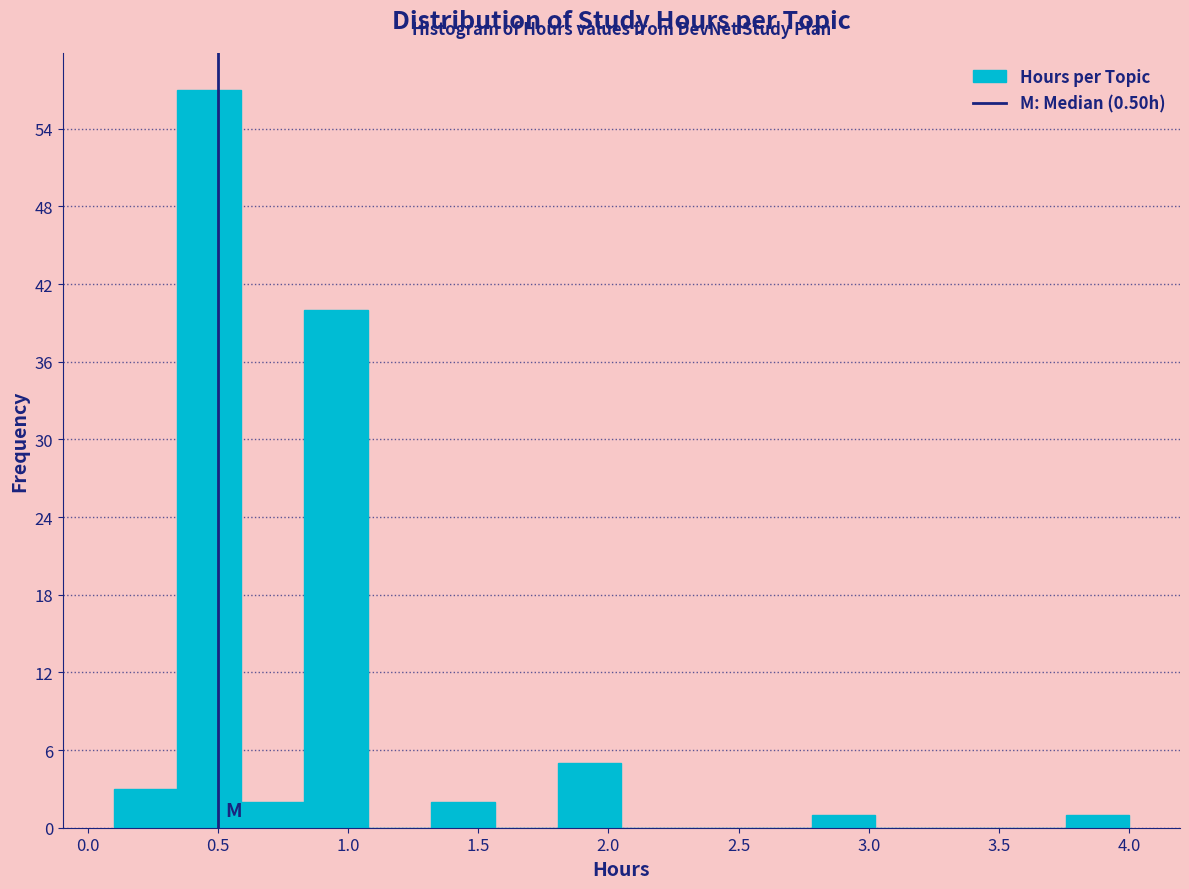

Over which range of the x-axis is the bar tallest?

0.35 to 0.60